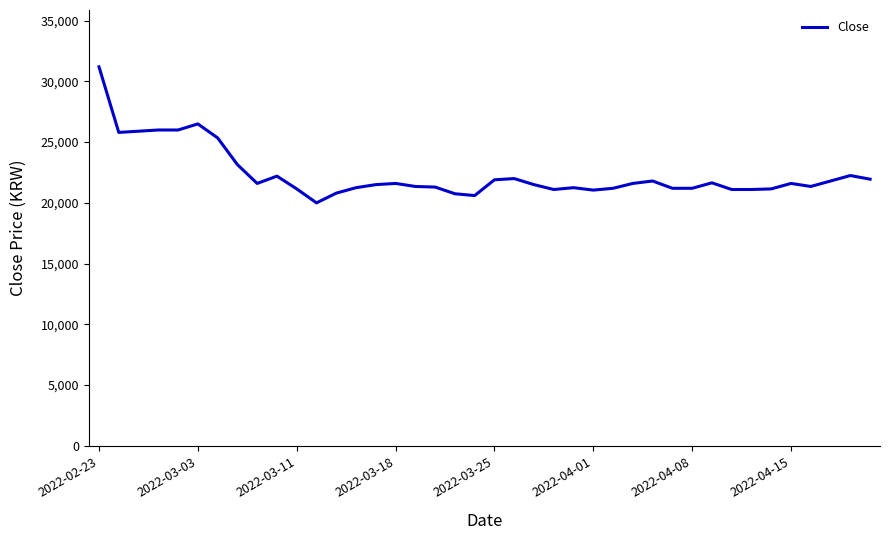

What is the greatest value displayed?

31200